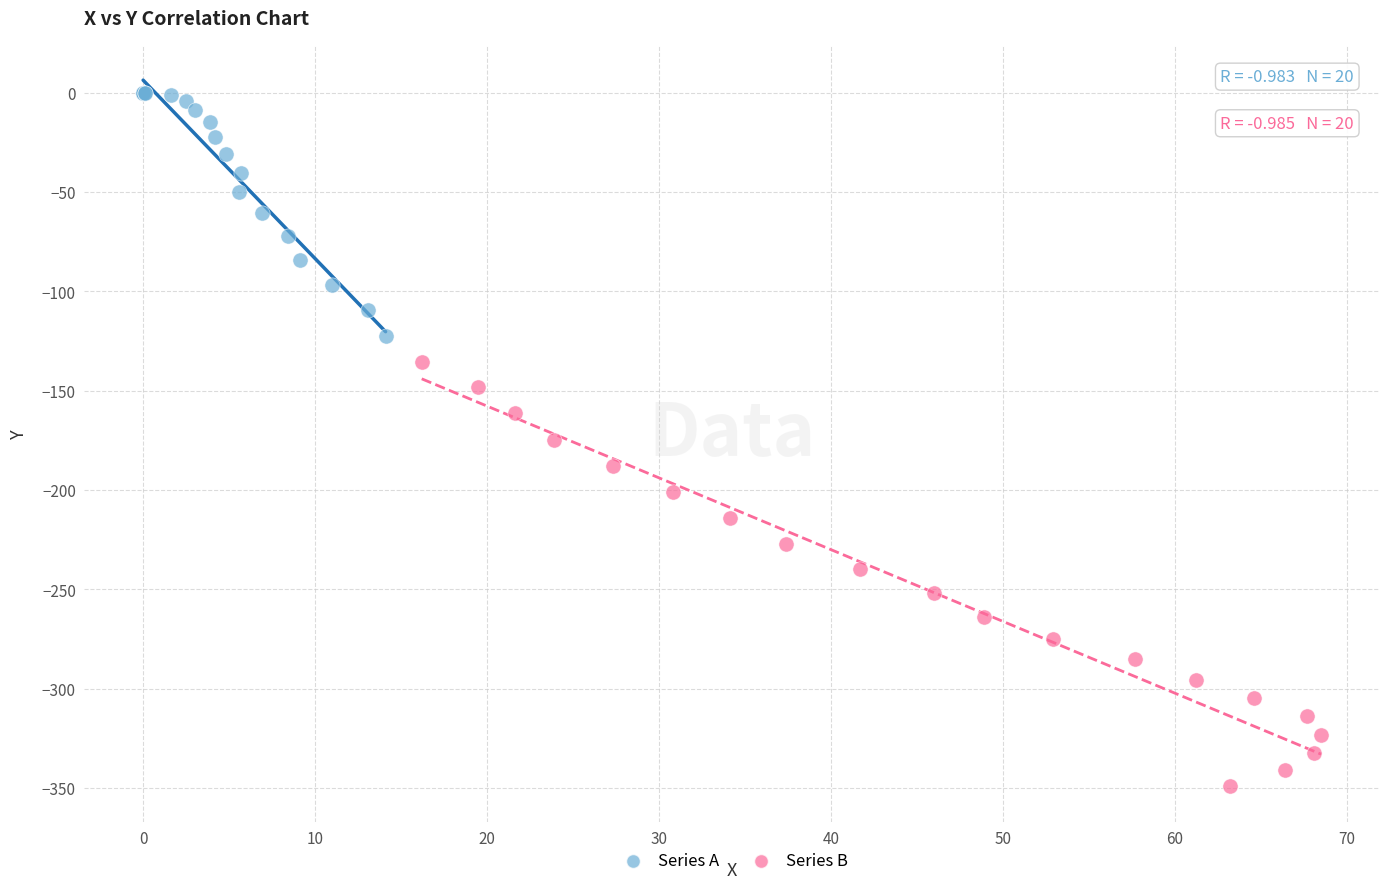

Which series reaches the minimum Y coordinate?

Series B